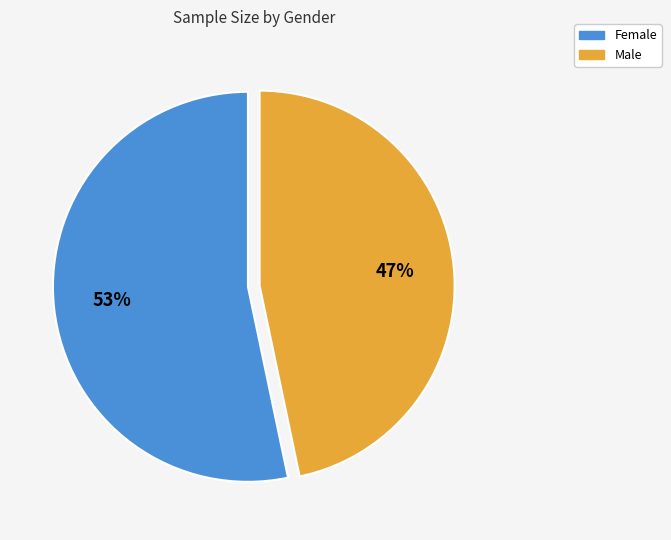

Is the sum of Male and Female greater than half?

Yes